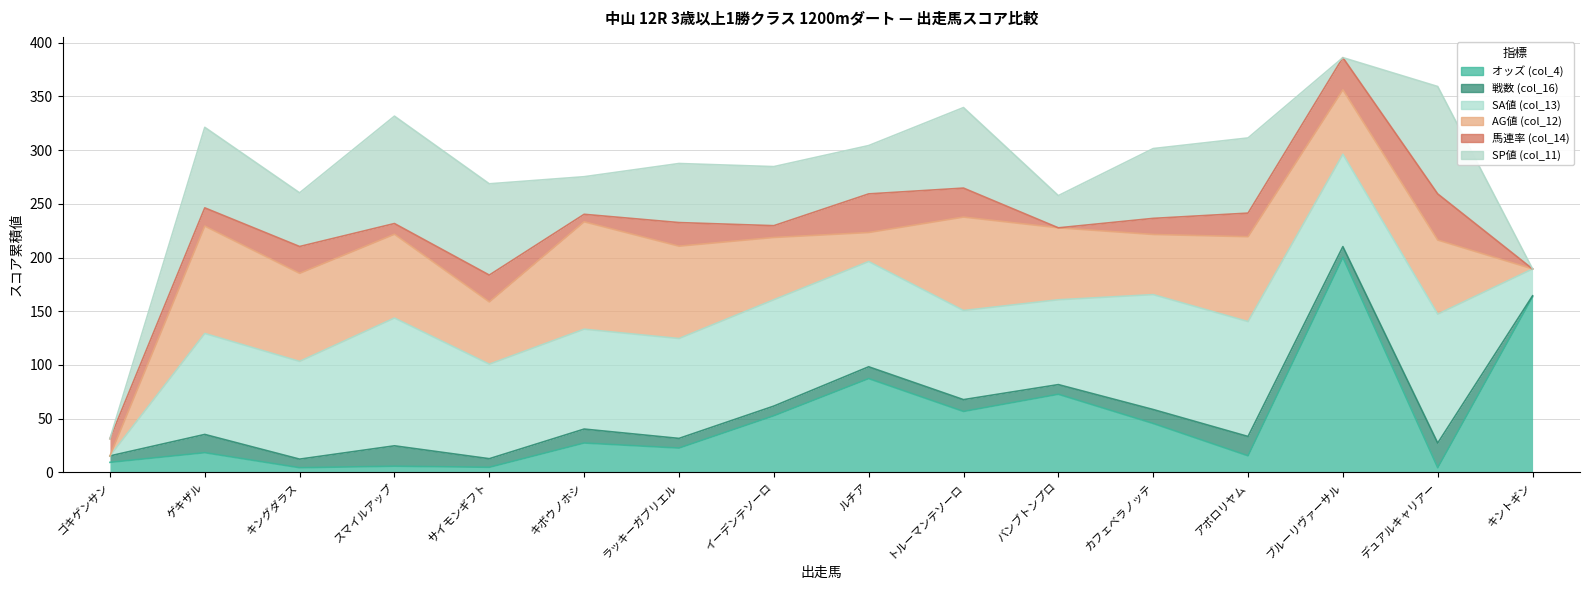

At which category is the sum across all series the highest?

ブルーリヴァーサル